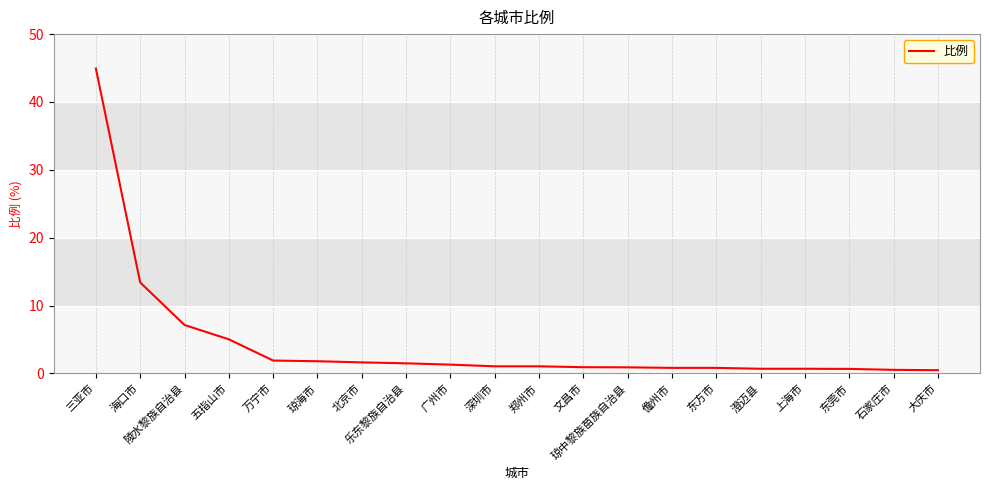

What is the ratio of the value at 北京市 to the value at 琼海市?

0.9